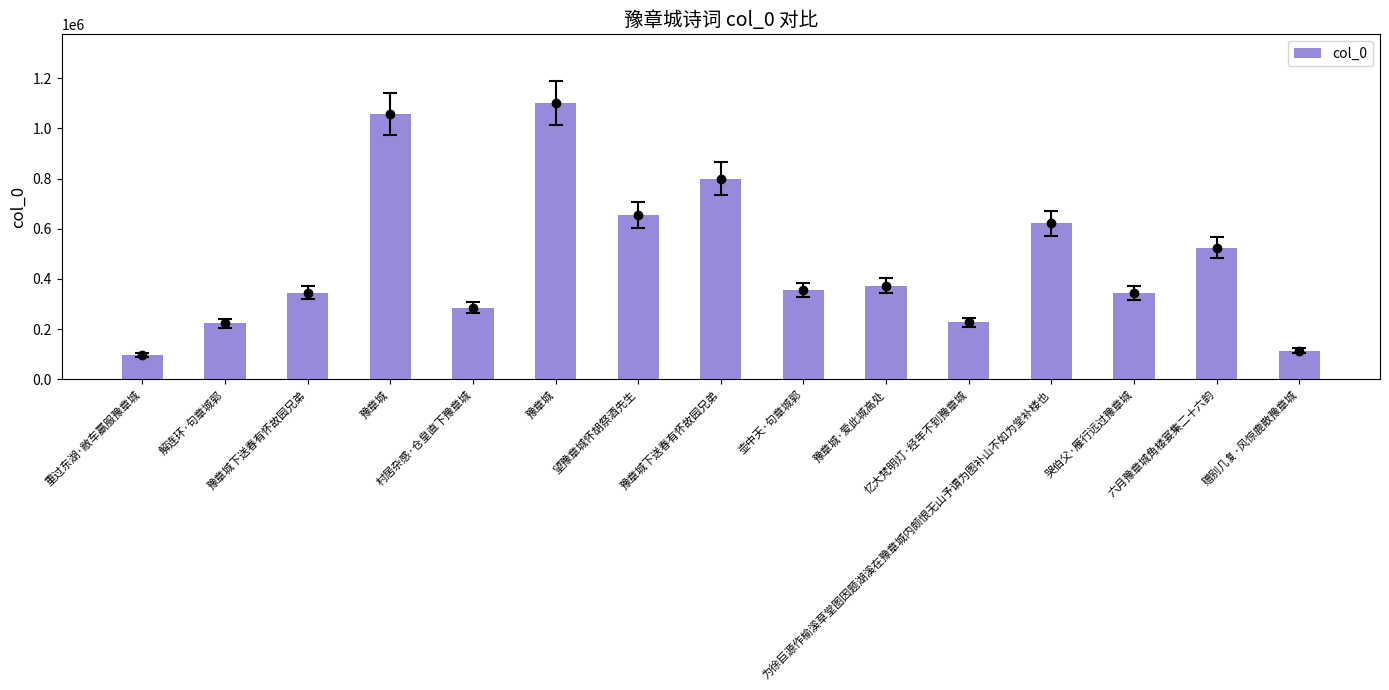

How many bars are there in total?

15